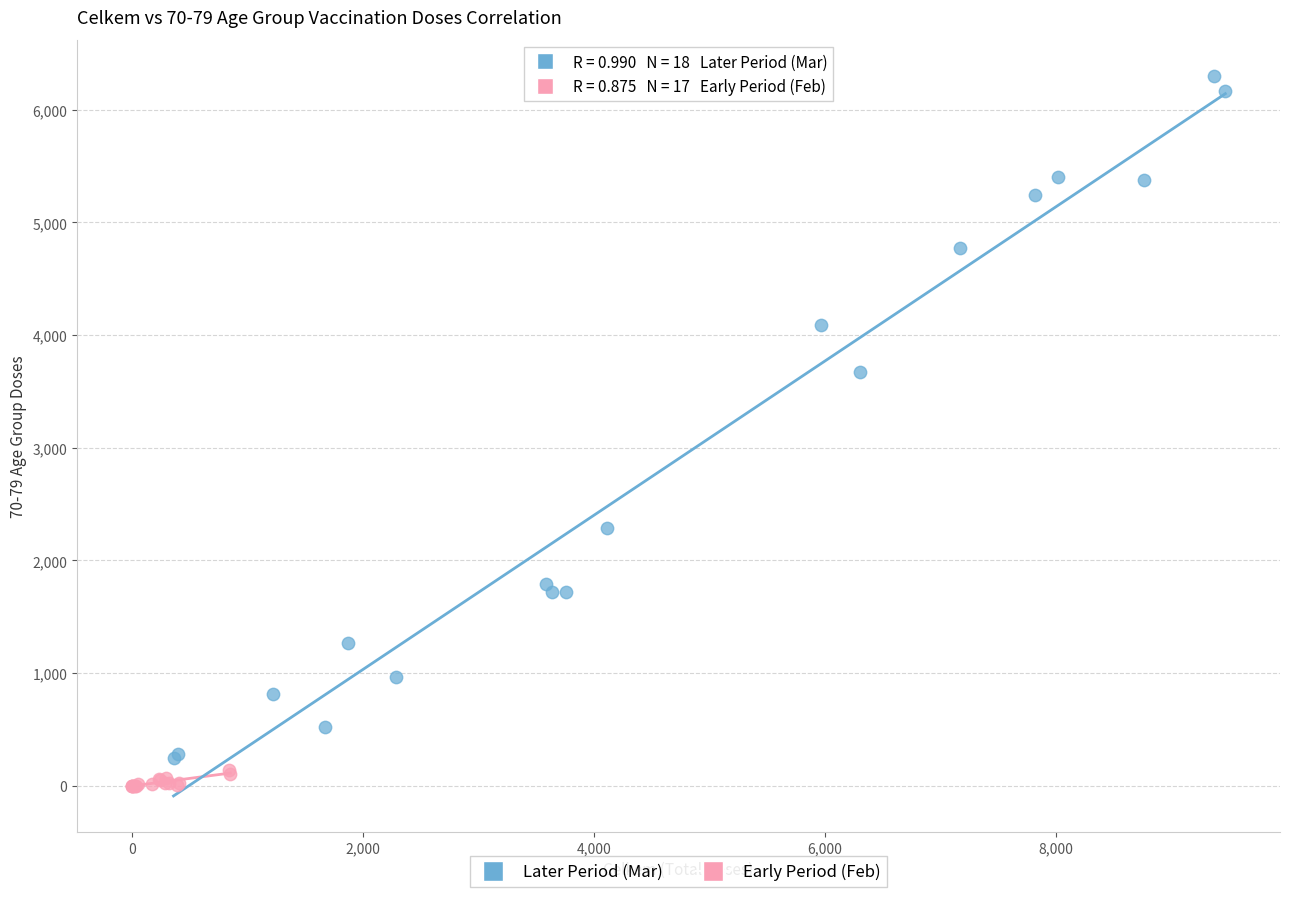

Which series reaches the minimum Y coordinate?

Early Period (Feb)